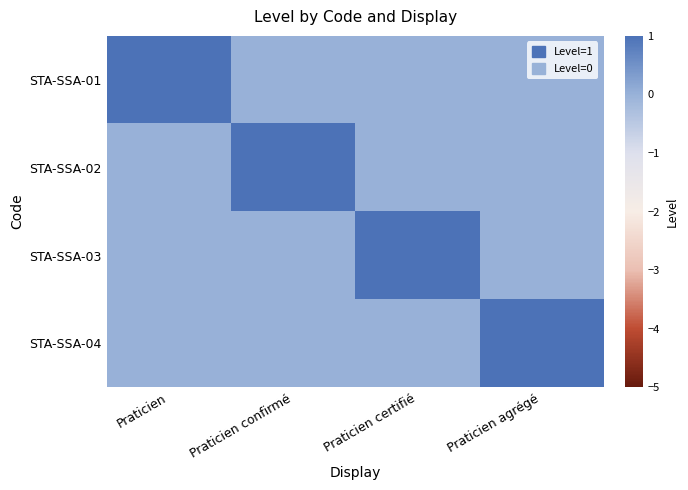

Rank the series by their maximum value, from lowest to highest.

STA-SSA-01, STA-SSA-02, STA-SSA-03, STA-SSA-04